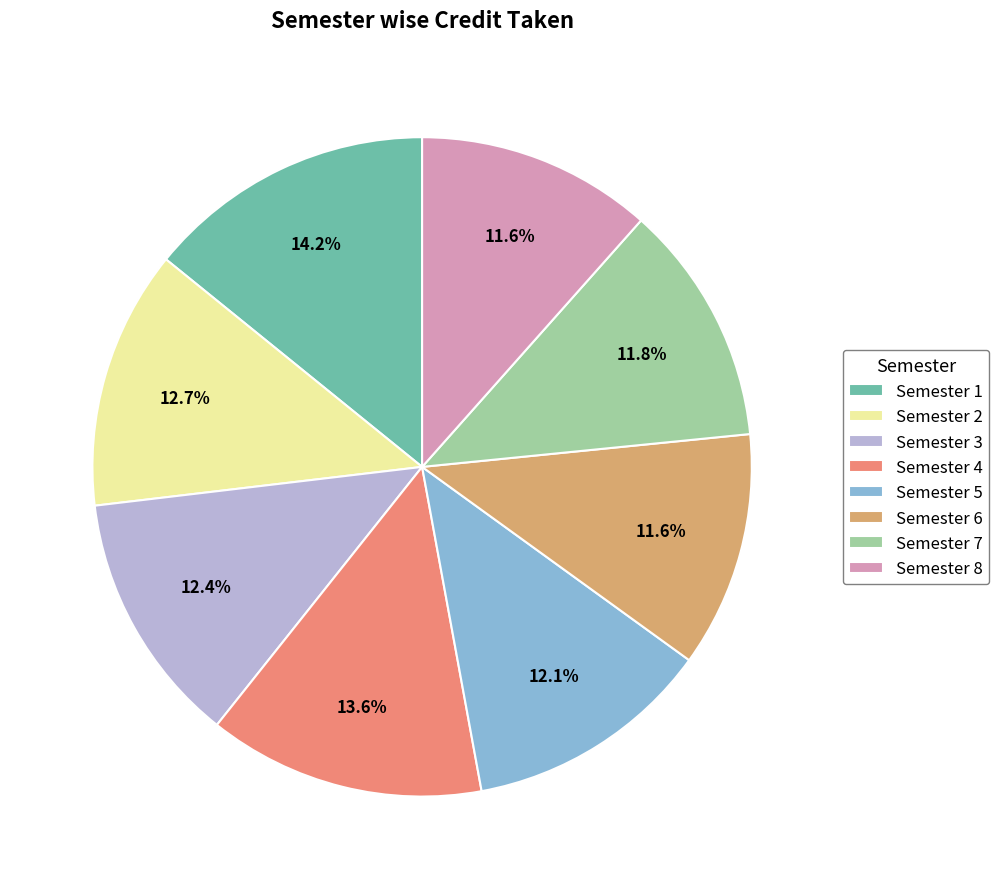

The Semester 6 slice represents 12% of the pie. True or false?

True